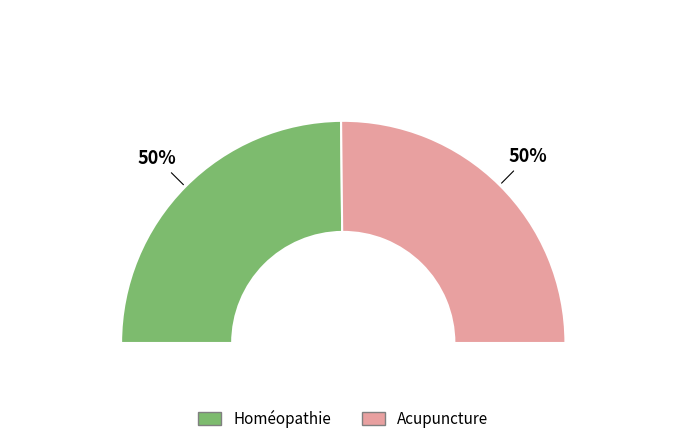

How many slices are in this pie chart?

2